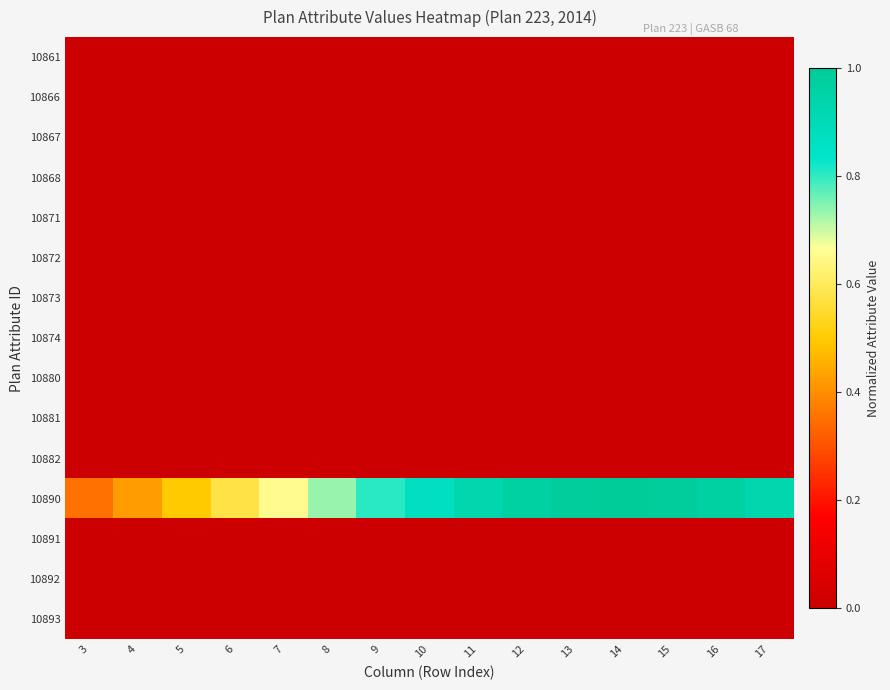

How many data points does each series have?

15